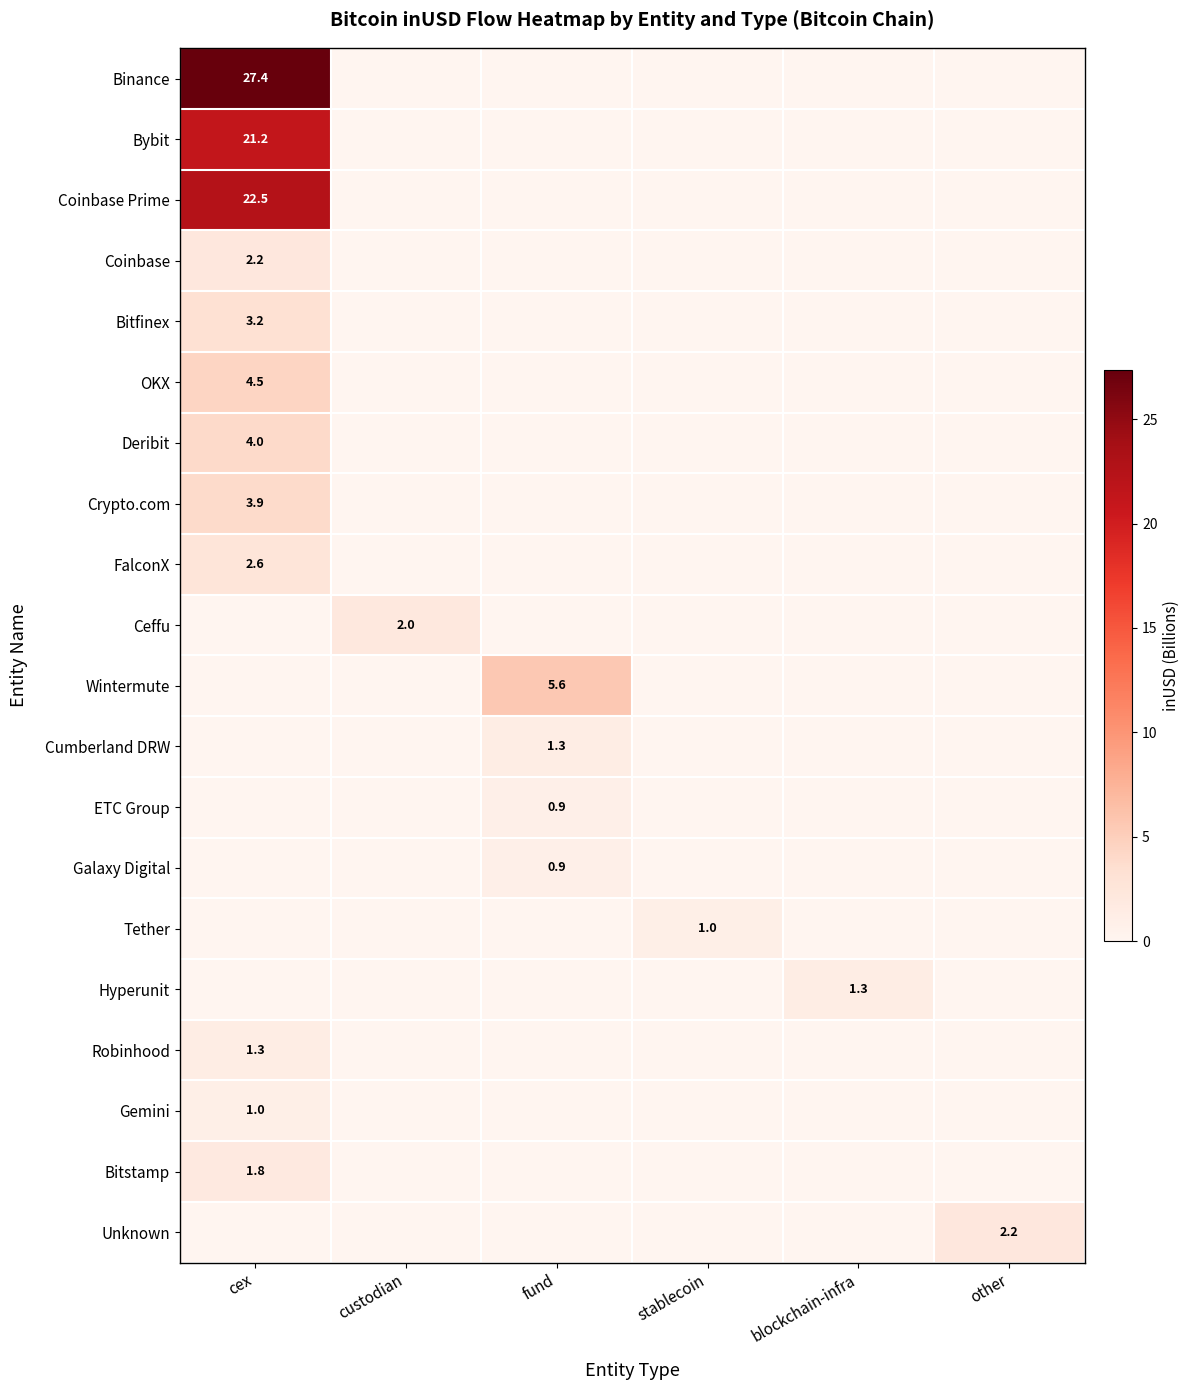

Is it true that Wintermute equals 9.9 at fund?

False